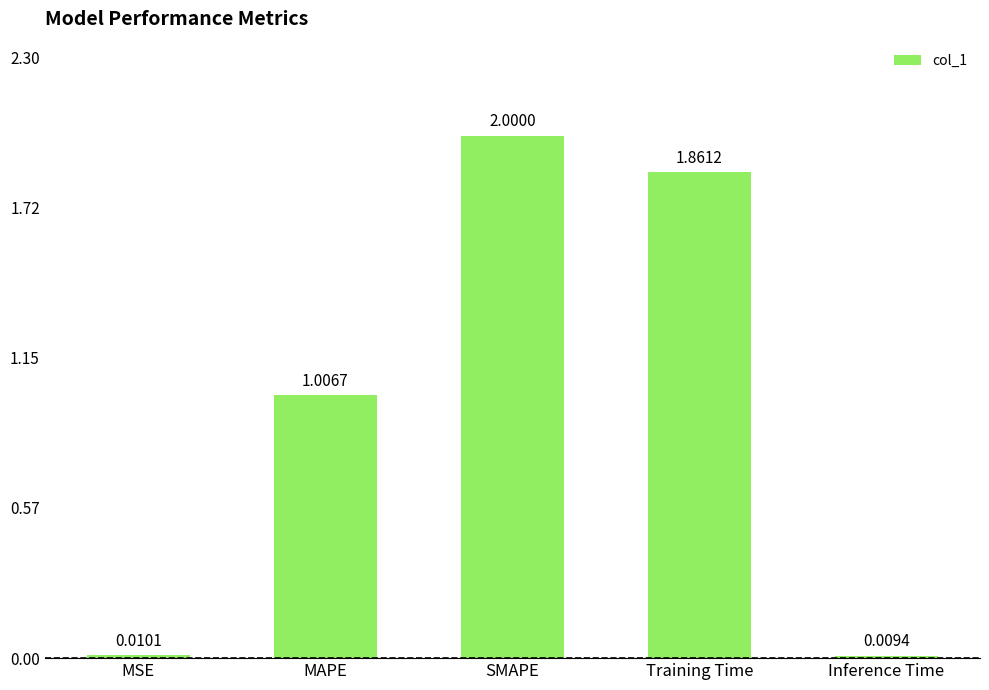

How many data points does each series have?

5